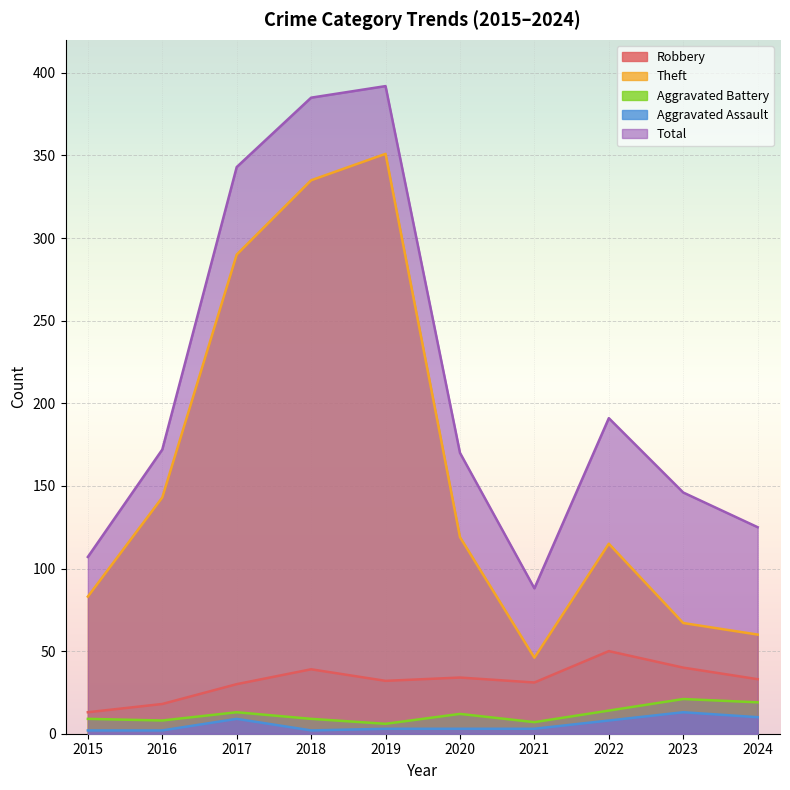

True or false: Aggravated Battery and Aggravated Assault cross at least once.

False